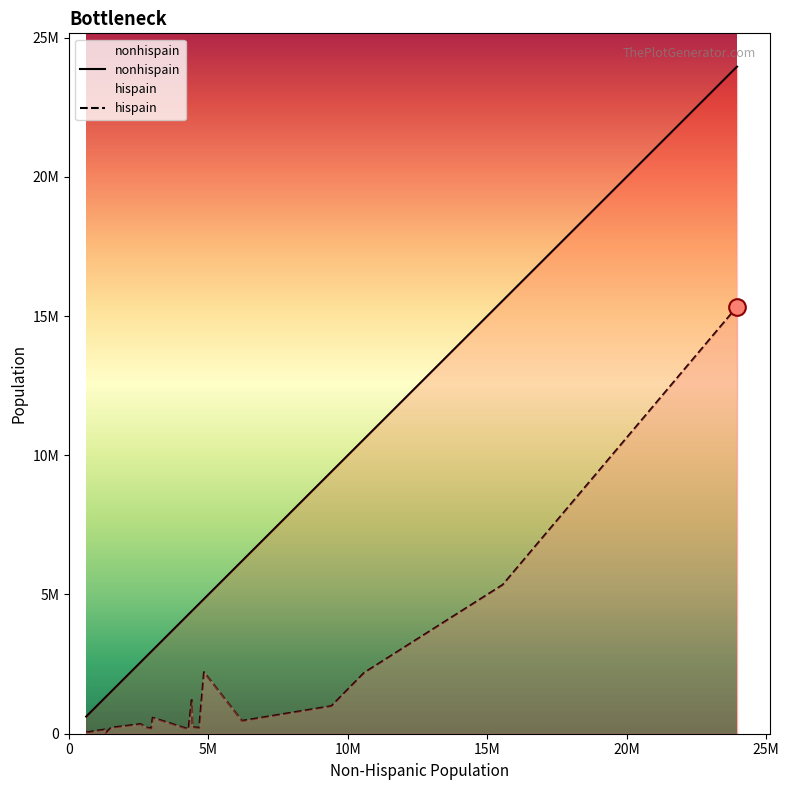

At which label is nonhispain closest to 12286150?

Illinois